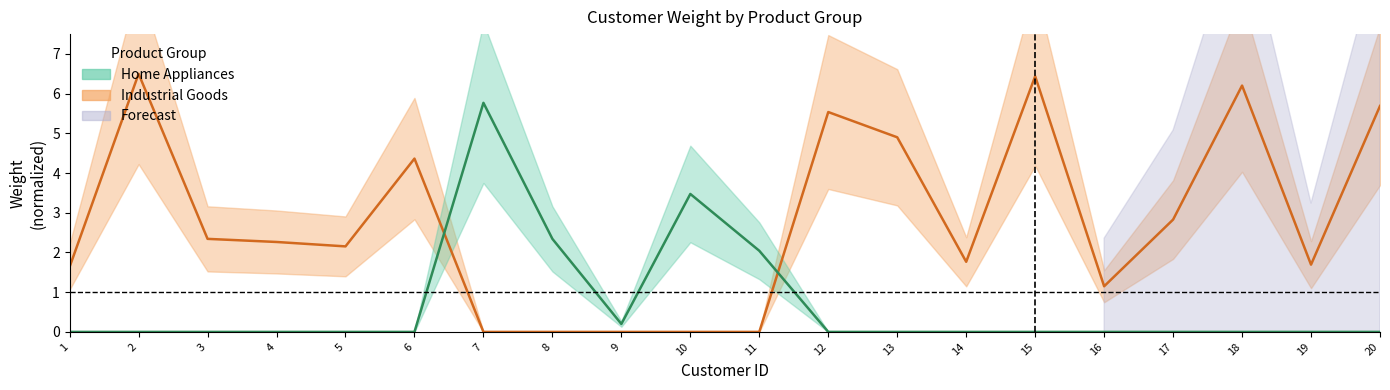

Which has a higher value, 12 or 2?

2